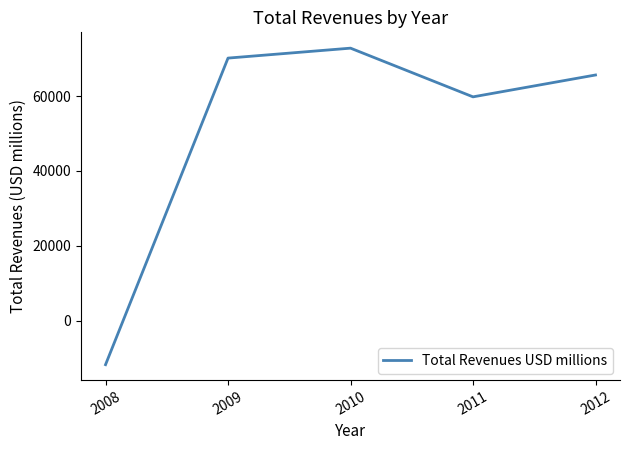

The value at 2010 is 72829. True or false?

True